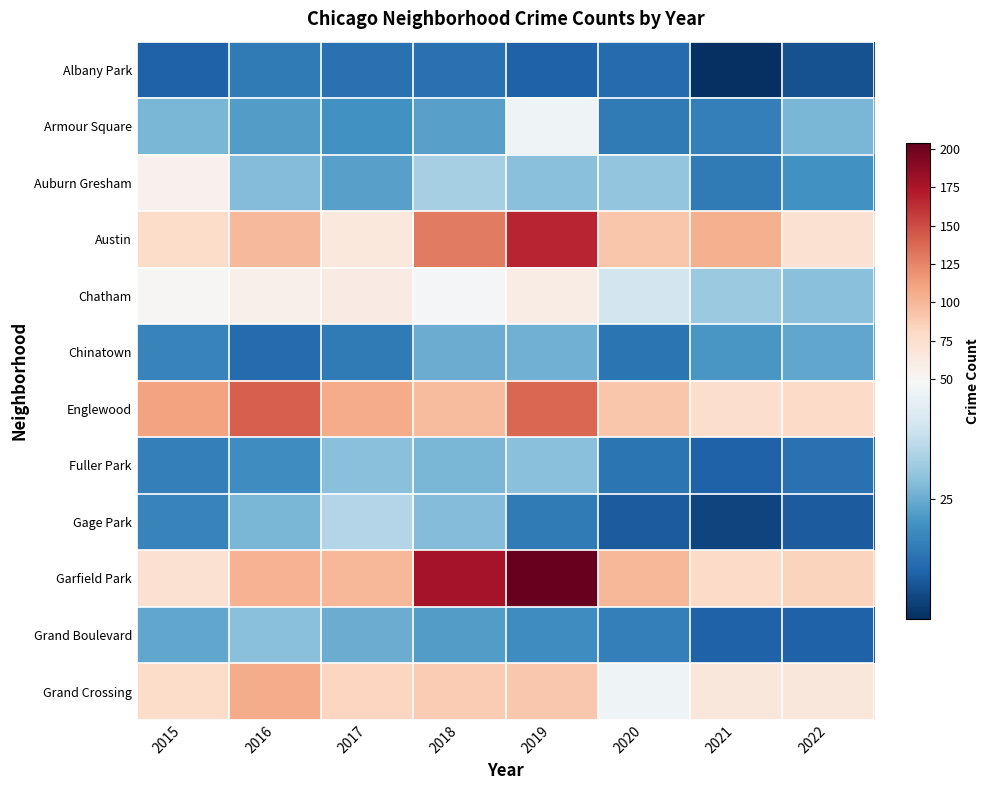

Reading right to left, extract all data points from this chart.

Albany Park: 2022=7	2021=1	2020=12	2019=10	2018=13	2017=13	2016=15	2015=10
Armour Square: 2022=27	2021=16	2020=15	2019=47	2018=23	2017=20	2016=22	2015=27
Auburn Gresham: 2022=20	2021=15	2020=30	2019=29	2018=33	2017=23	2016=28	2015=56
Austin: 2022=72	2021=104	2020=92	2019=167	2018=130	2017=65	2016=99	2015=78
Chatham: 2022=29	2021=31	2020=40	2019=60	2018=48	2017=62	2016=57	2015=51
Chinatown: 2022=24	2021=21	2020=14	2019=26	2018=25	2017=15	2016=12	2015=17
Englewood: 2022=79	2021=76	2020=92	2019=138	2018=98	2017=107	2016=142	2015=111
Fuller Park: 2022=13	2021=10	2020=14	2019=29	2018=27	2017=29	2016=19	2015=16
Gage Park: 2022=9	2021=5	2020=9	2019=15	2018=28	2017=35	2016=27	2015=17
Garfield Park: 2022=84	2021=79	2020=100	2019=204	2018=178	2017=101	2016=103	2015=73
Grand Boulevard: 2022=10	2021=10	2020=16	2019=19	2018=22	2017=25	2016=29	2015=24
Grand Crossing: 2022=67	2021=66	2020=47	2019=91	2018=88	2017=82	2016=106	2015=77